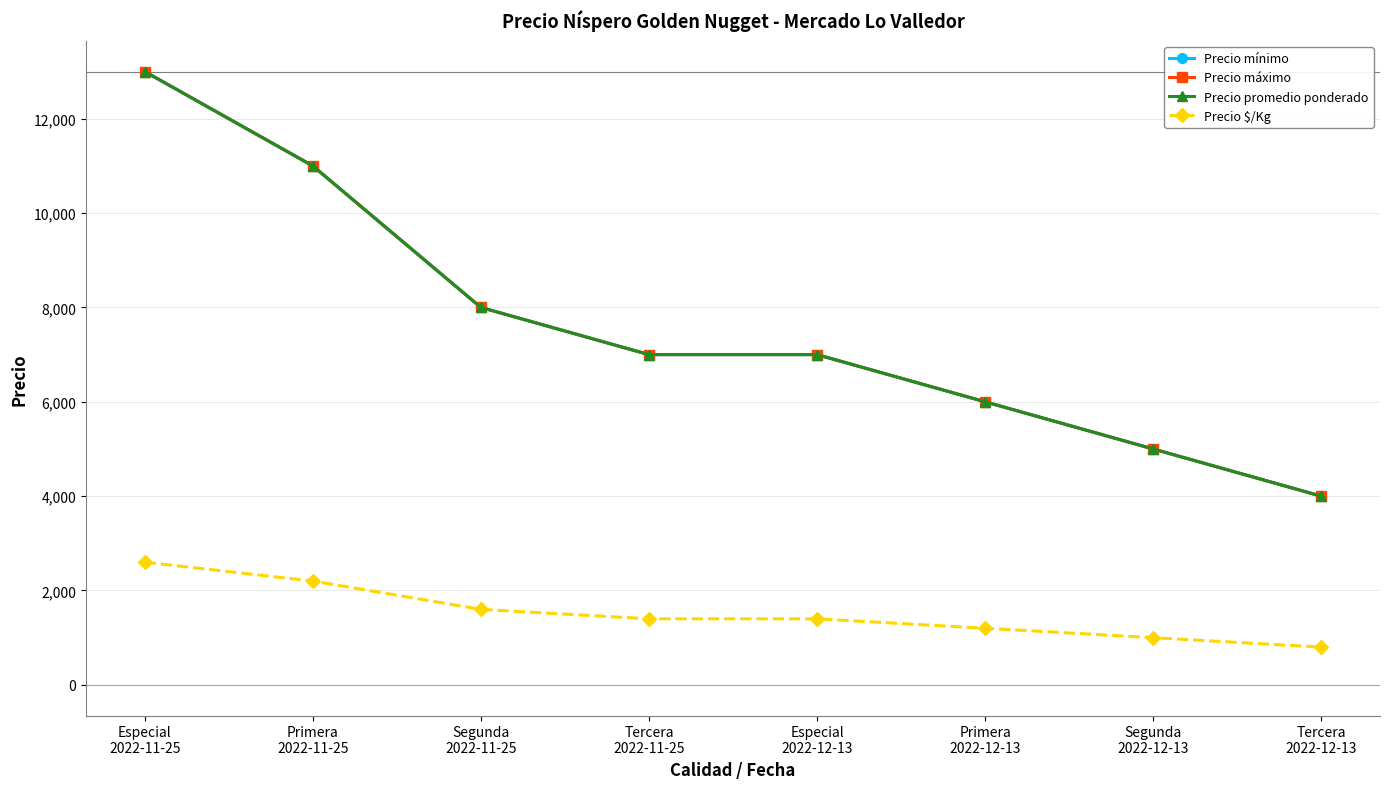

Does the chart have visible grid lines?

Yes